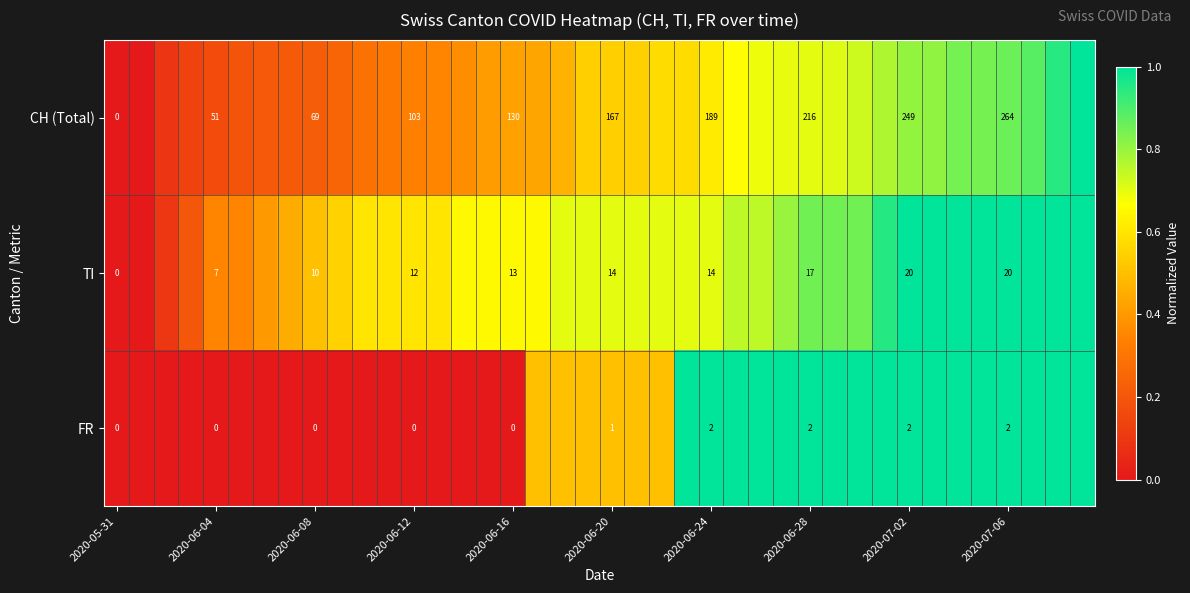

Which series changed the most between 2020-06-04 and 2020-07-02?

CH (Total)